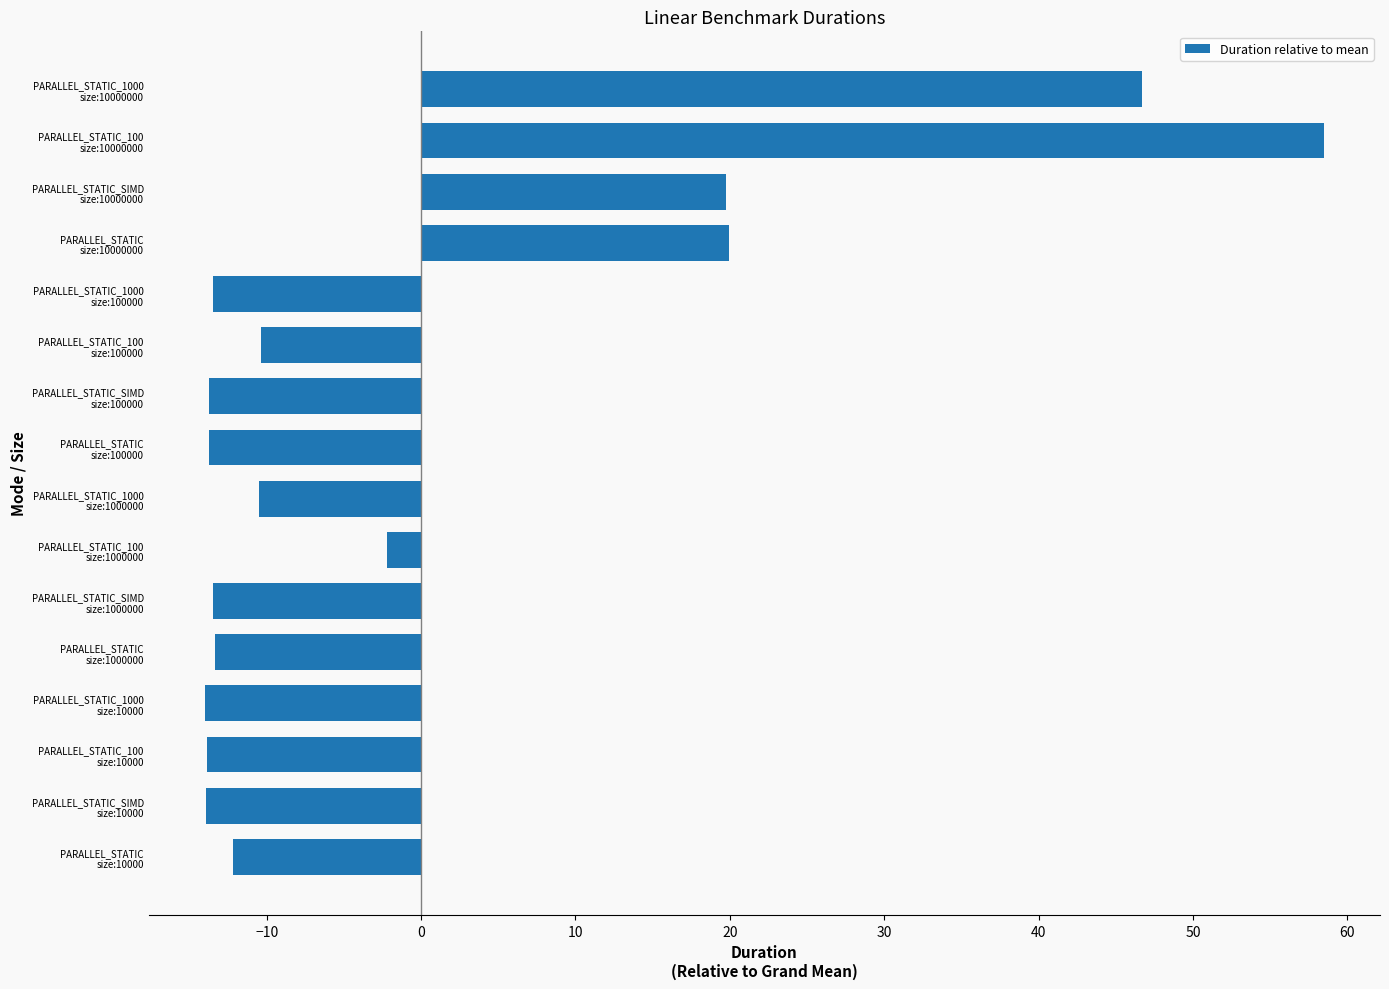

How many series are shown in this chart?

1